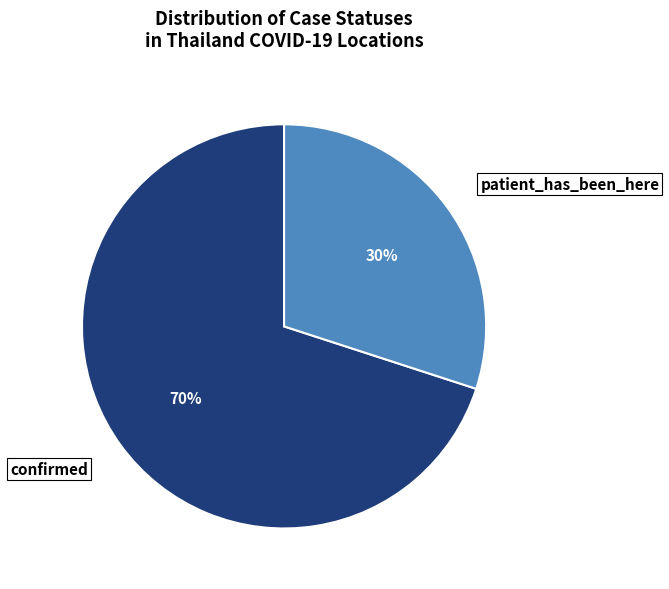

Do patient_has_been_here and confirmed together represent more than half of the pie?

Yes